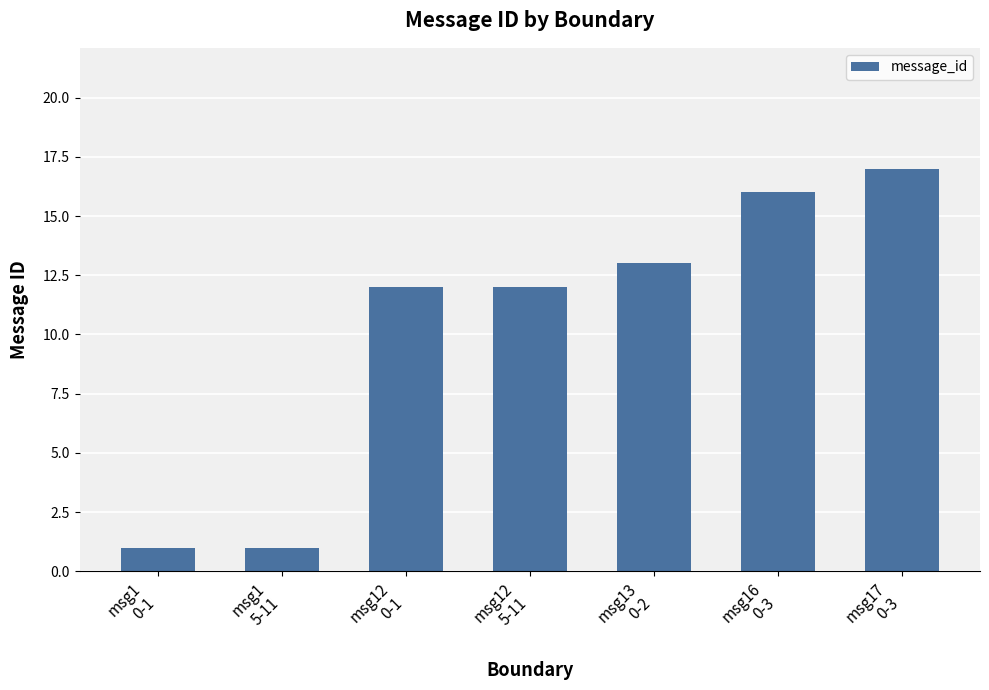

What is the value of the 6th bar from the left?

16